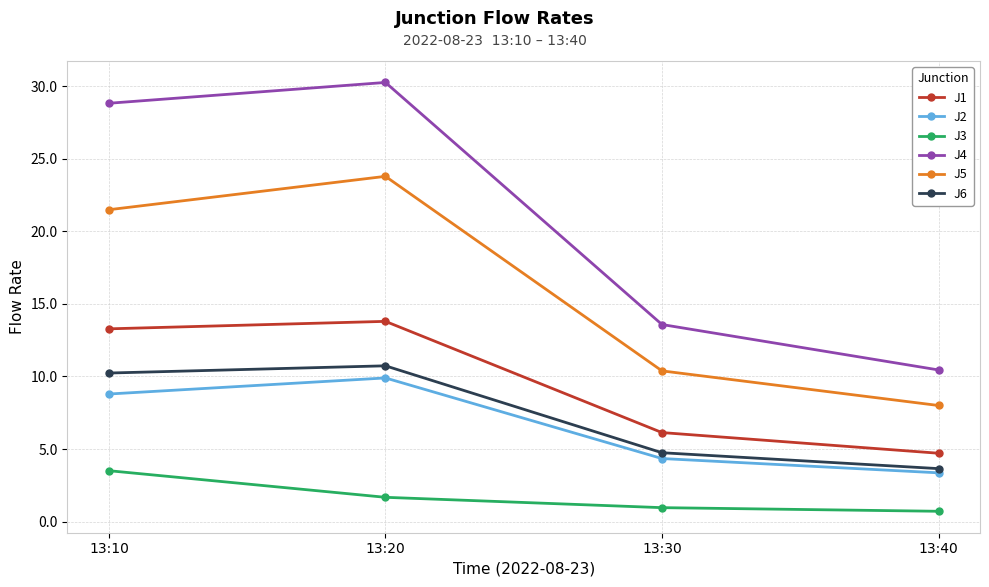

At which category is the sum across all series the highest?

13:20